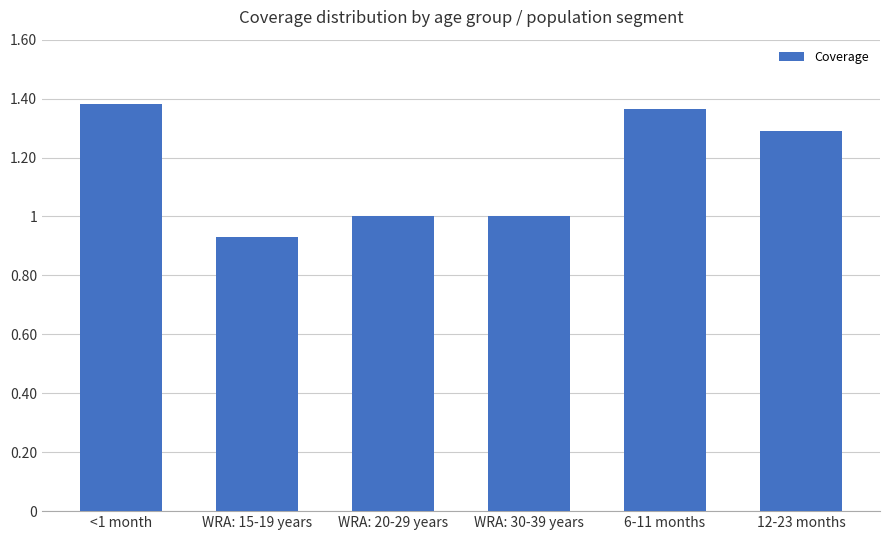

How many categories are shown in the chart?

6